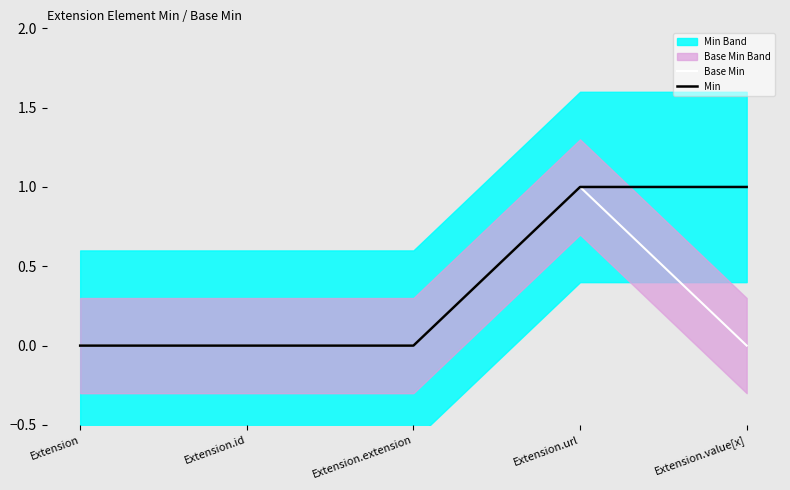

How many lines are shown in the chart?

2